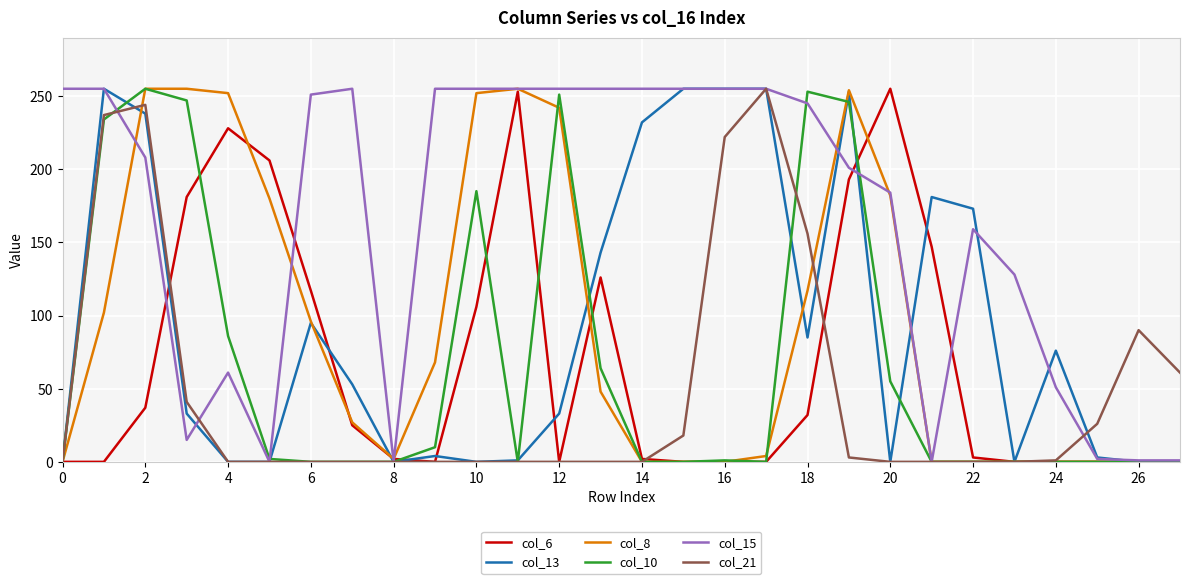

What is the greatest value displayed?

255